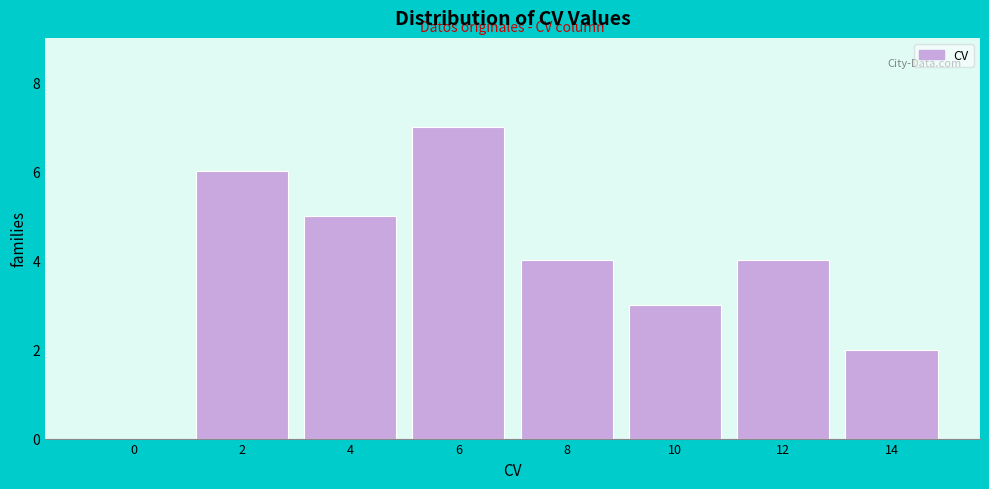

Reading right to left, transcribe all the data shown in this chart.

14=2	12=4	10=3	8=4	6=7	4=5	2=6	0=0